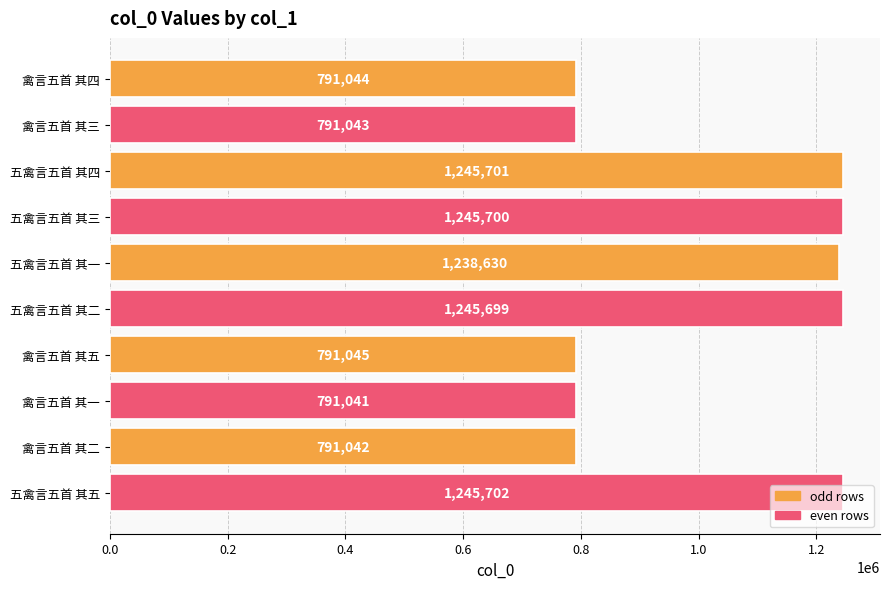

List the labels in order of value, largest first.

五禽言五首 其五, 五禽言五首 其四, 五禽言五首 其三, 五禽言五首 其二, 五禽言五首 其一, 禽言五首 其五, 禽言五首 其四, 禽言五首 其三, 禽言五首 其二, 禽言五首 其一